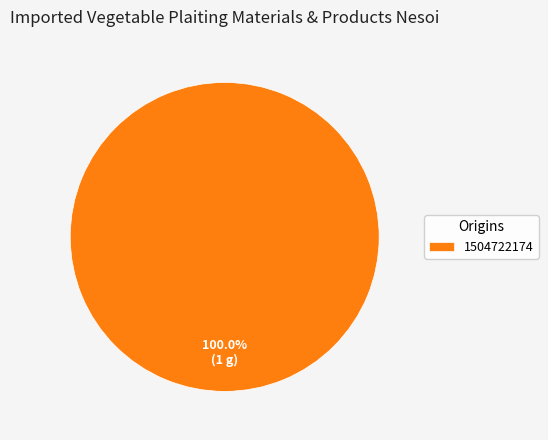

Is 1504722174 the majority of the pie?

Yes